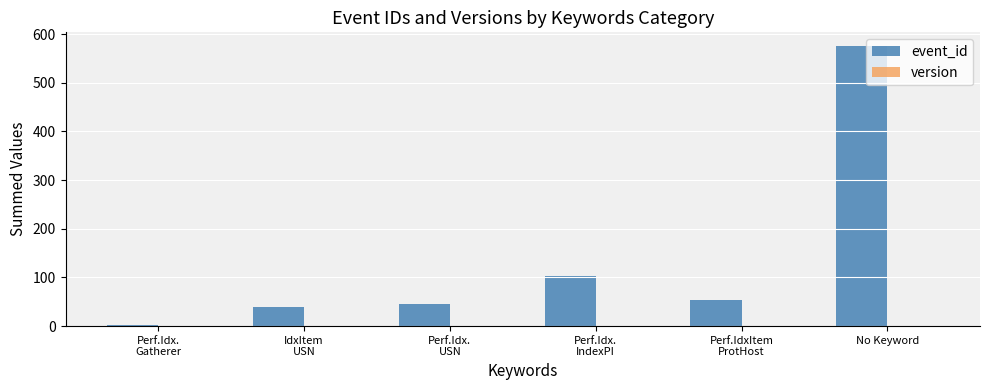

The event_id series shows 995 at No Keyword. True or false?

False